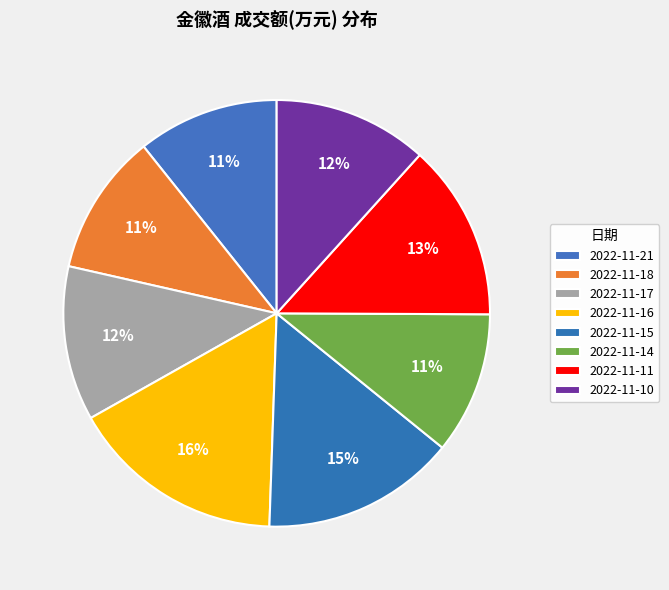

Rank the categories by value from highest to lowest.

2022-11-16, 2022-11-15, 2022-11-11, 2022-11-17, 2022-11-10, 2022-11-14, 2022-11-18, 2022-11-21